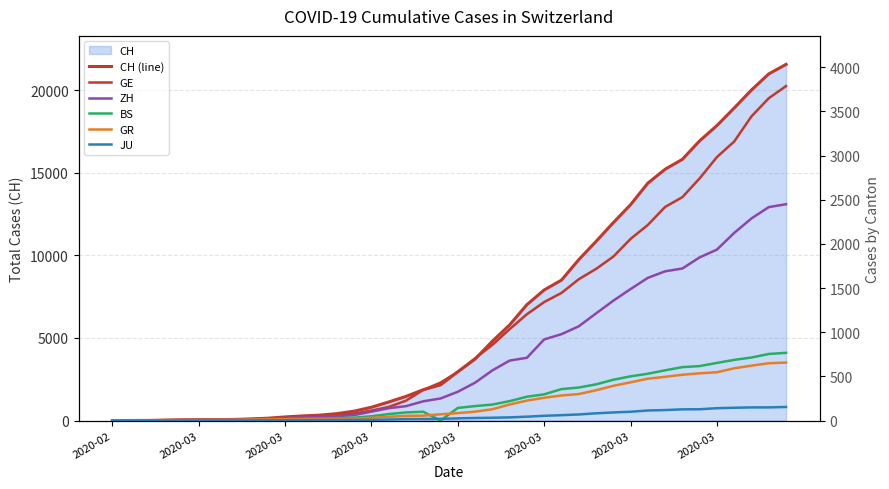

What is the total value across all series at 11?

400